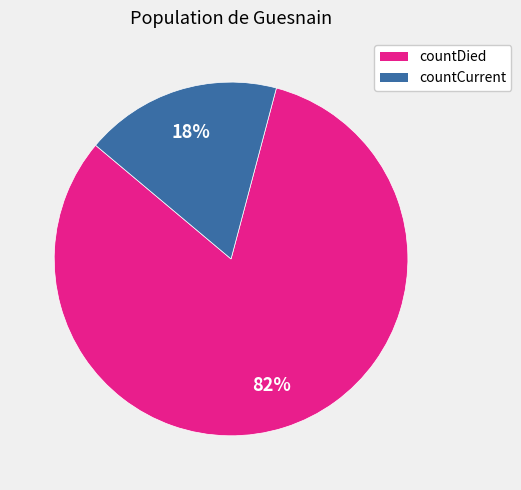

Which has a higher value, countCurrent or countDied?

countDied